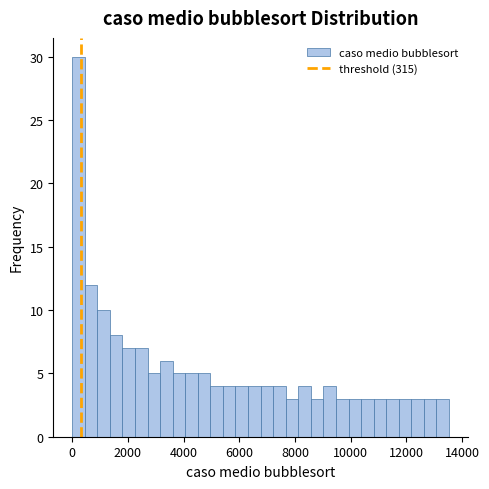

Around what value on the x-axis is the tallest bar? Give the approximate position of its centre, as read against the axis.

200